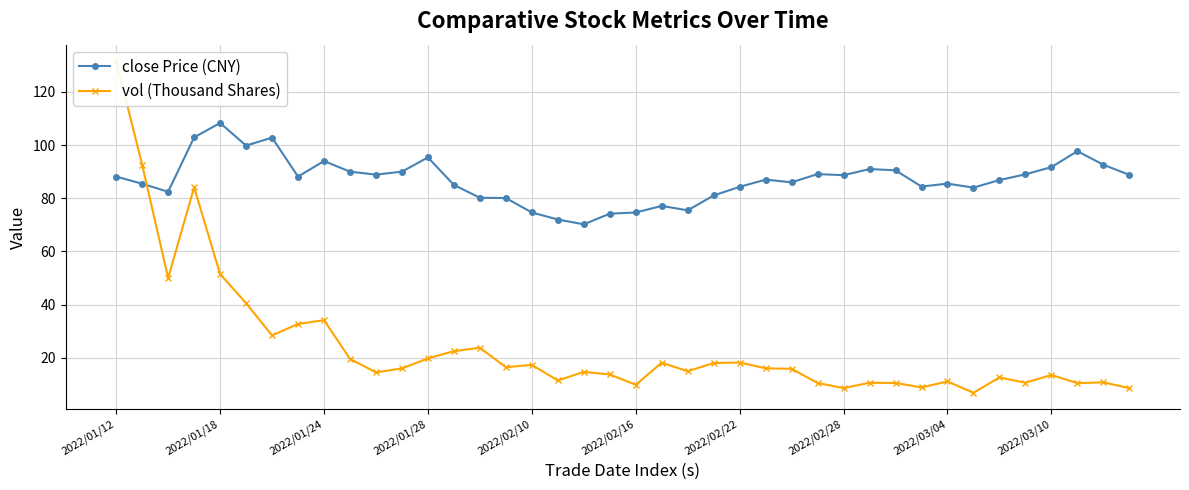

What is the highest value of the close Price (CNY) series?

108.3